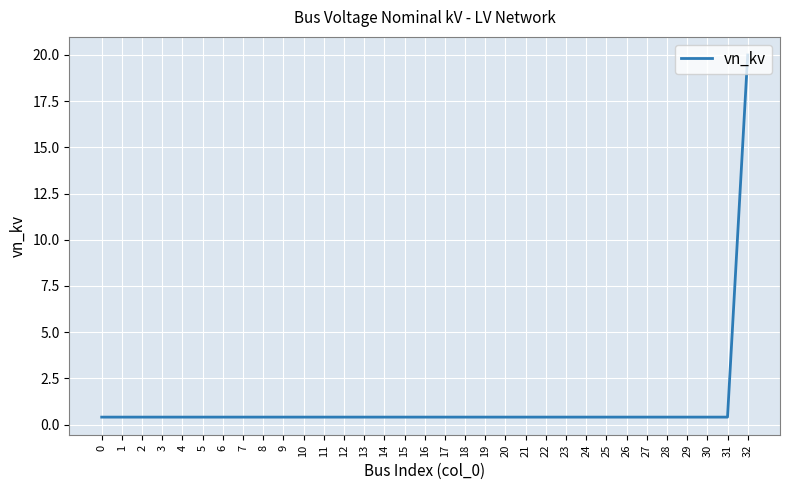

What is the greatest value displayed?

20.0